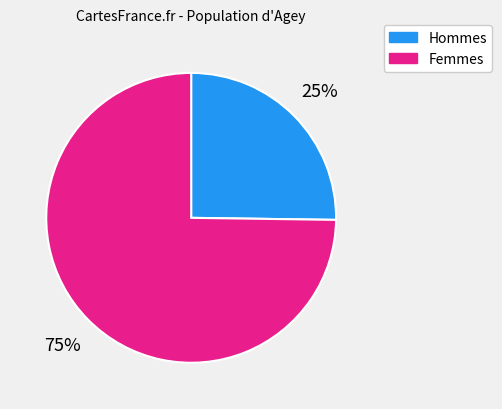

To the nearest percent, what is the difference between the largest and smallest slice percentages?

50%